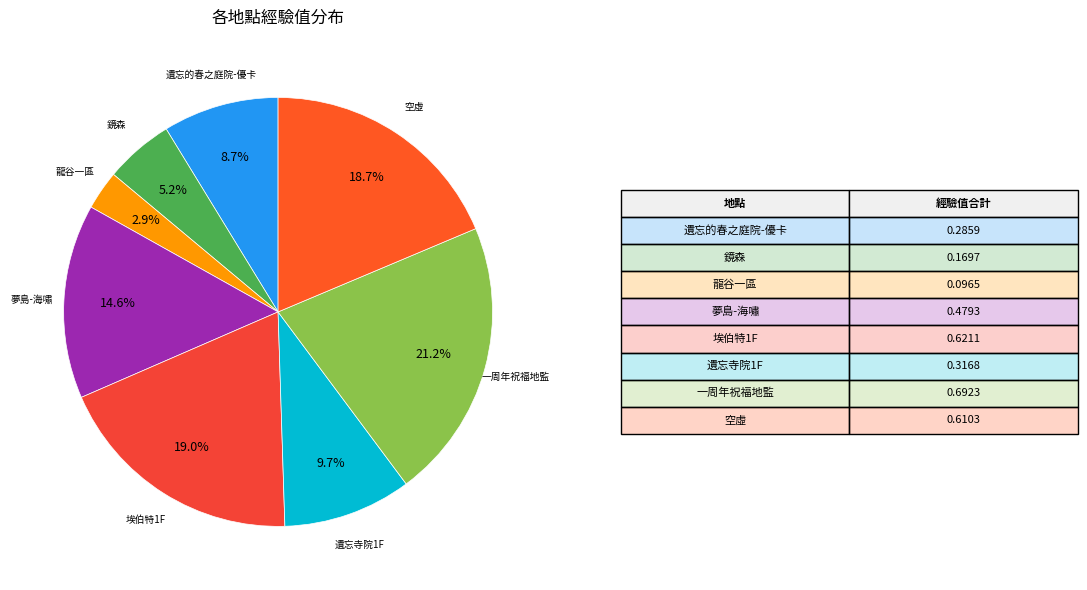

Which category has the smallest portion of the pie?

龍谷一區